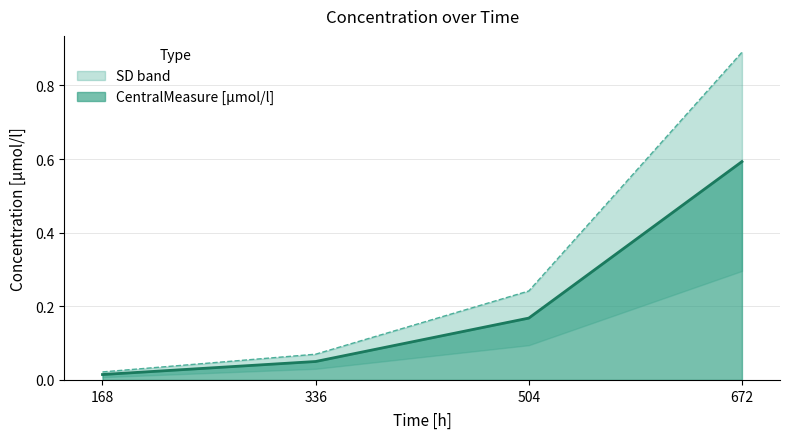

Reading left to right, extract all data points from this chart.

CentralMeasure [µmol/l]: 0.0	0.1	0.2	0.6
SD [µmol/l]: 0.0	0.1	0.2	0.9